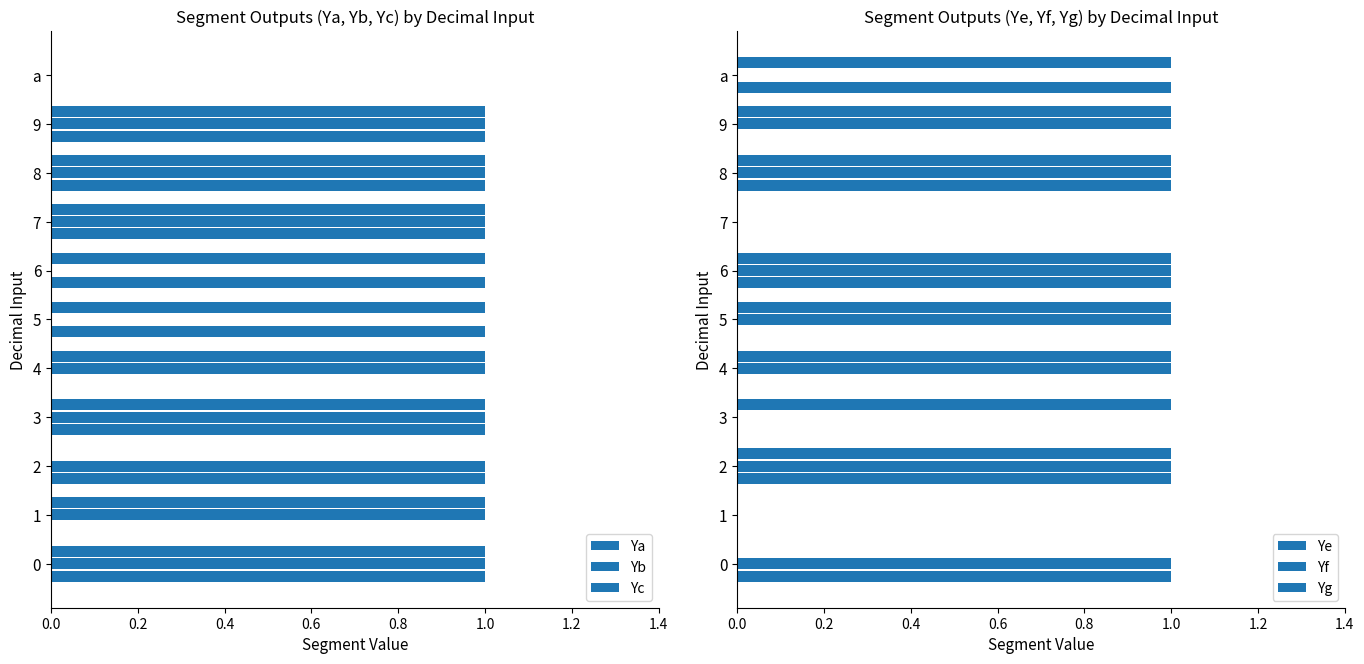

True or false: Yc has a value of 1 at 0.0.

True